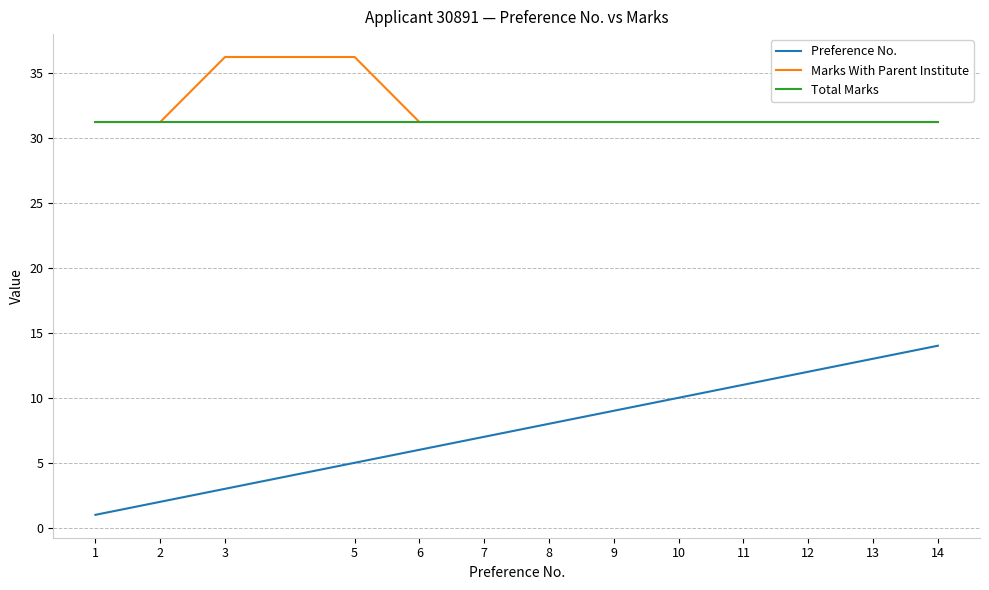

Is it true that Preference No. equals 11.0 at 11?

True